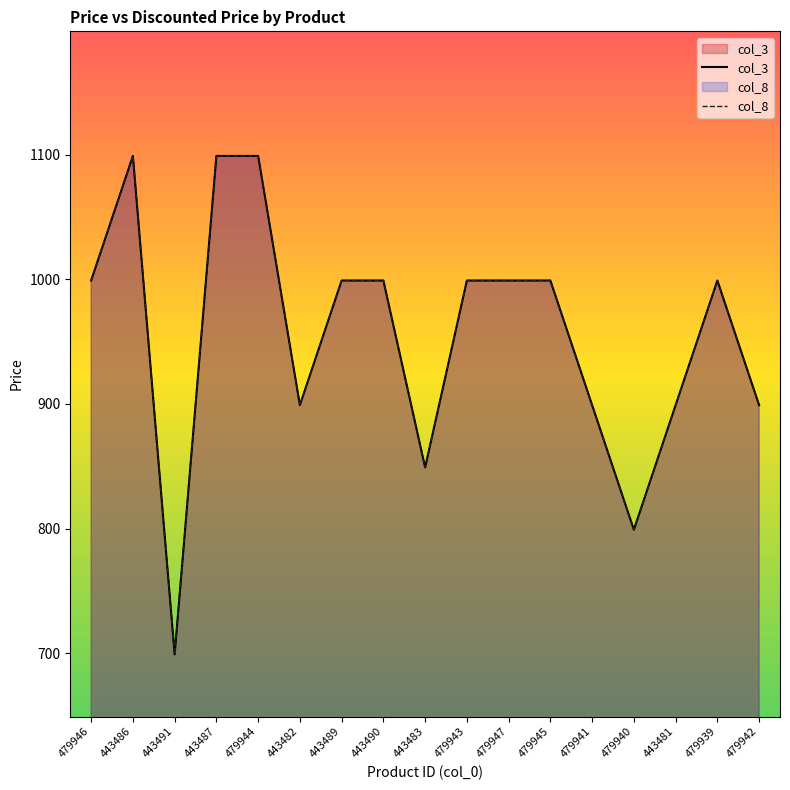

How many lines are shown in the chart?

2